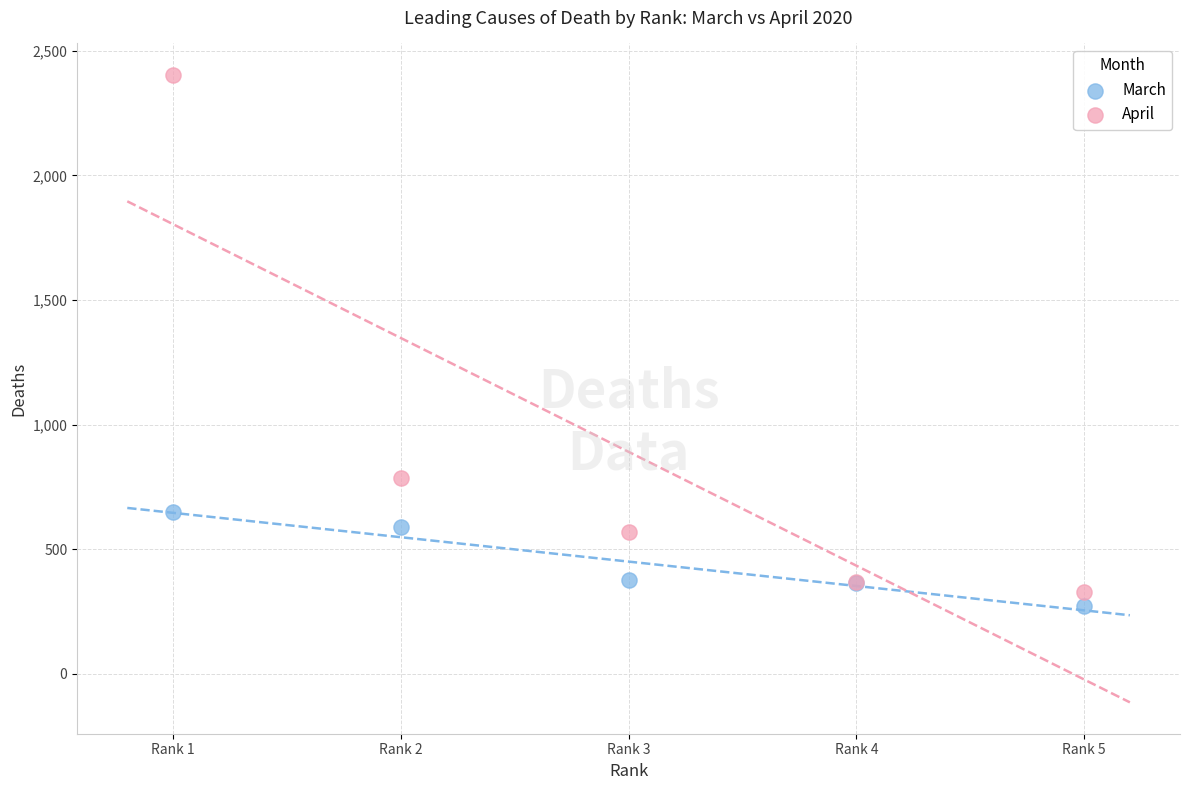

Which series contains the highest Y value?

April